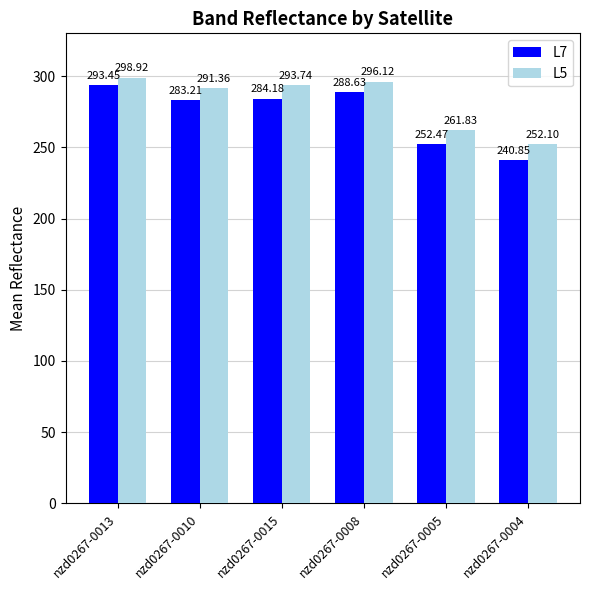

How many bars are there in each group?

2